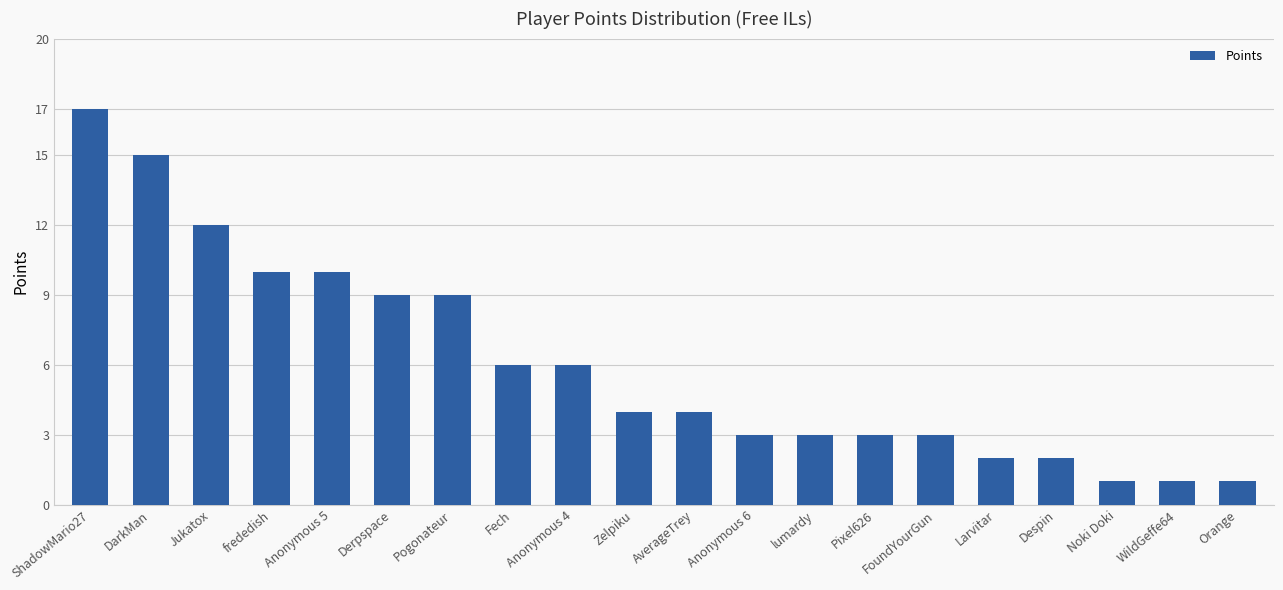

How many bars are there in total?

20